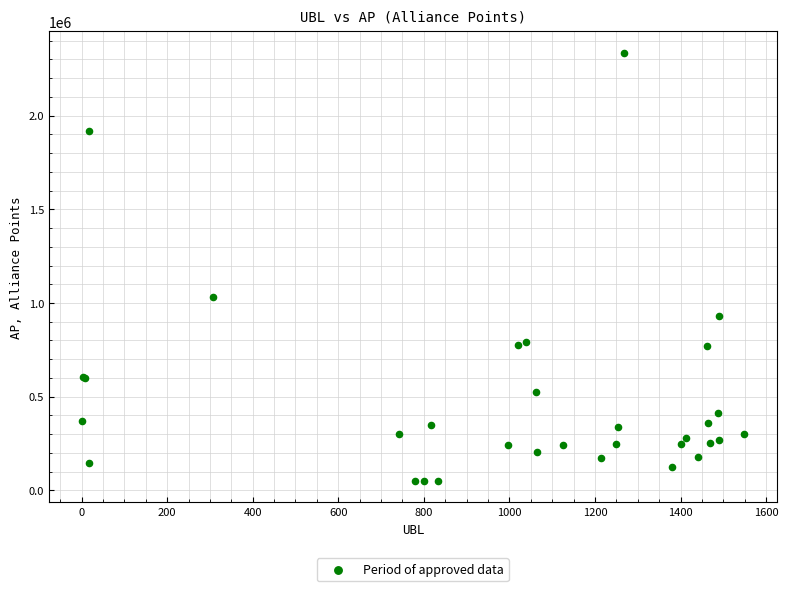

What Y value in the scatter plot is closest to 1192102?

1032101